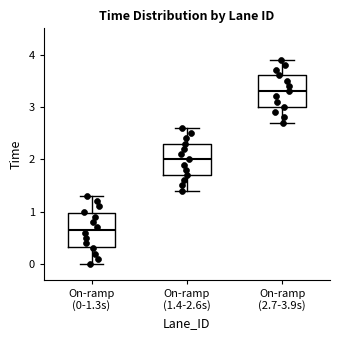

Reading left to right, transcribe this box plot: for each box, give where its median line is, the range the box spans, and where its two whiskers end, as read against the y-axis. The values are not printed on the chart, so give them approximately, as read against the axis.

On-ramp (0-1.3s): median 0.7, box 0.3 to 1.0, whiskers 0.0 to 1.3
On-ramp (1.4-2.6s): median 2.0, box 1.7 to 2.3, whiskers 1.4 to 2.6
On-ramp (2.7-3.9s): median 3.3, box 3.0 to 3.6, whiskers 2.7 to 3.9